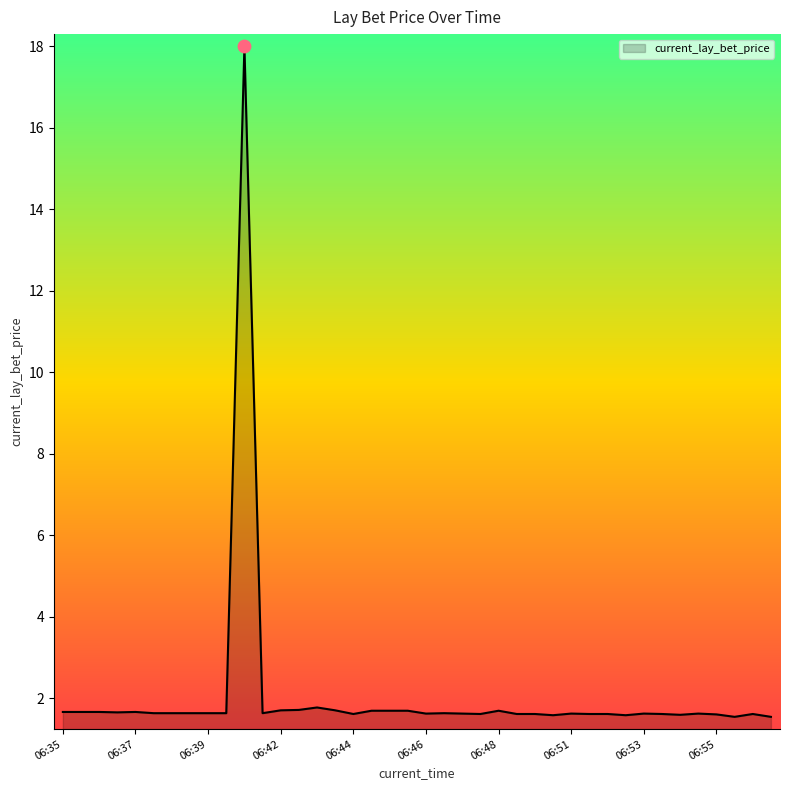

What is the maximum value shown in the chart?

18.0